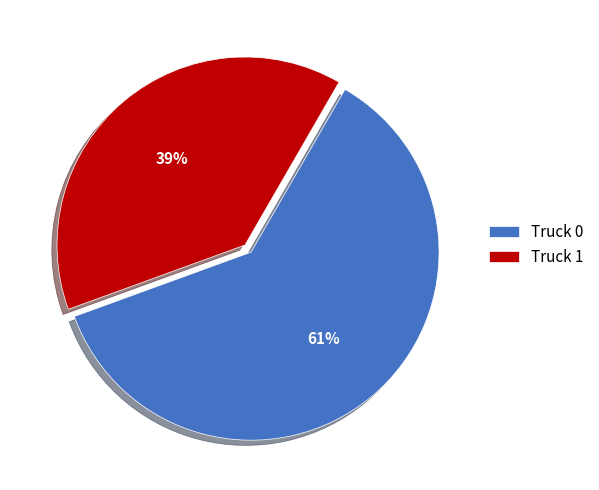

True or false: Truck 1 accounts for 26% of the total.

False